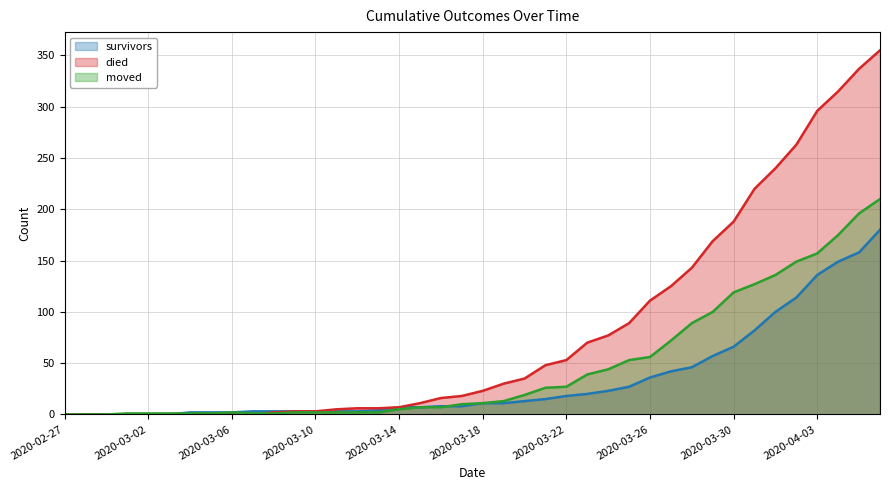

True or false: survivors and died intersect in this chart.

False